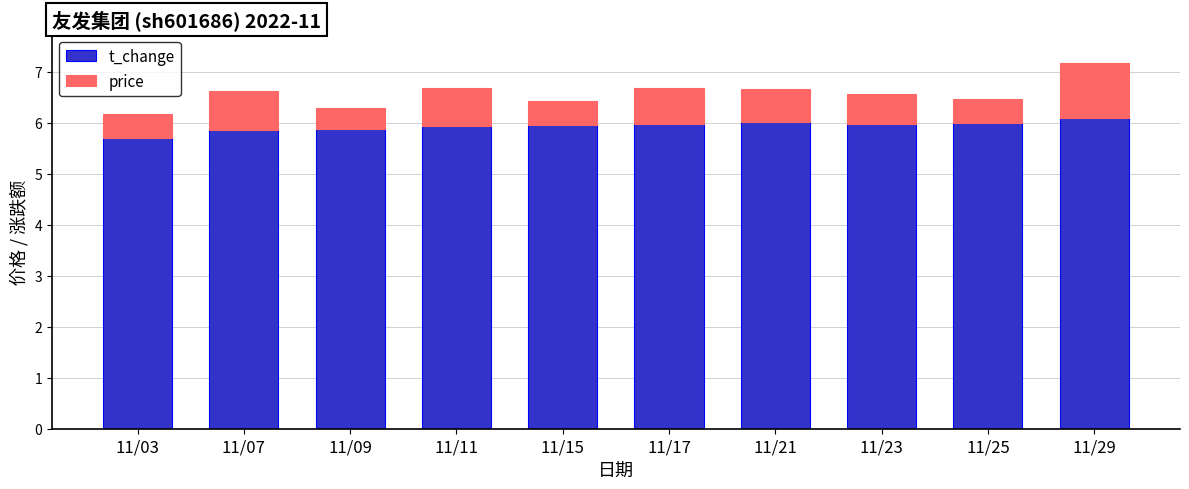

What value does the price series have at 11/03?

5.7